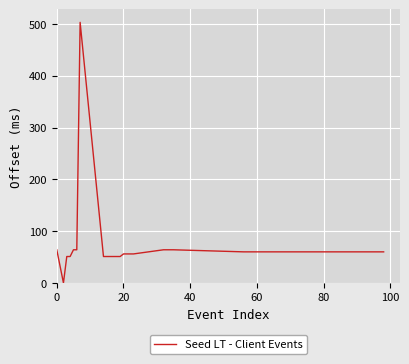

What is the difference between the maximum and minimum values?

503